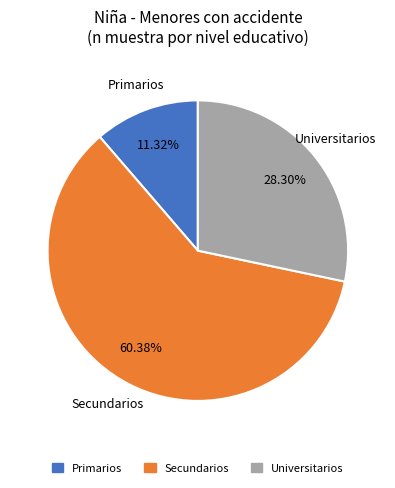

Does any single category account for the majority?

Yes